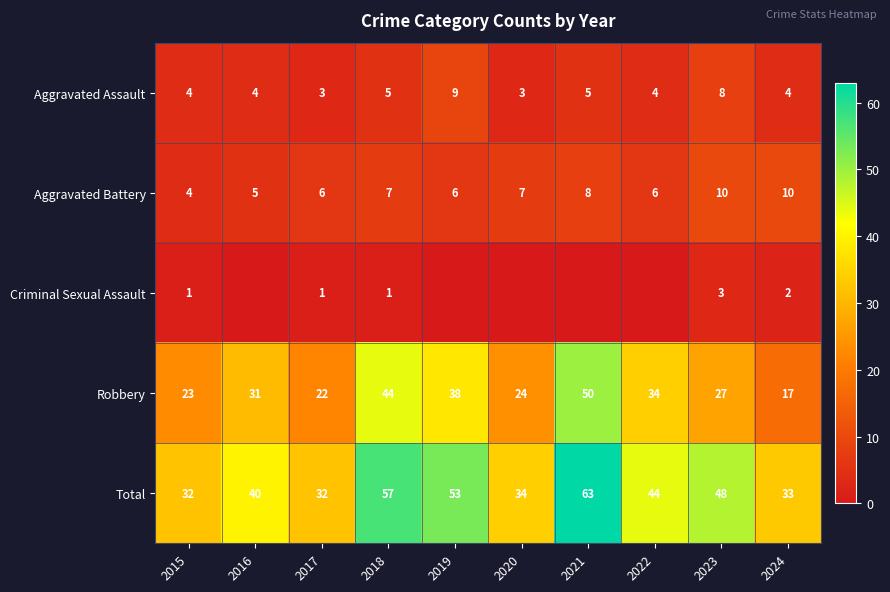

What is the spread (max minus min) of values at 2015?

31